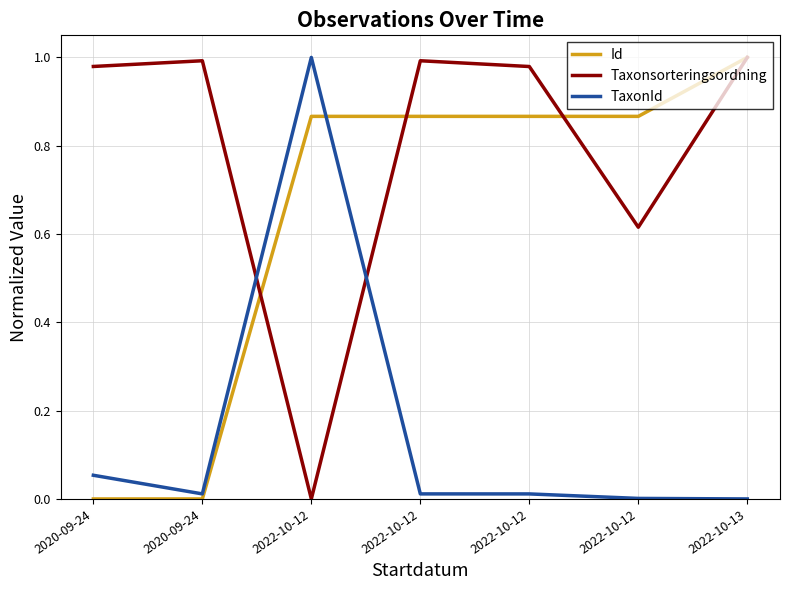

How many series are shown in this chart?

3